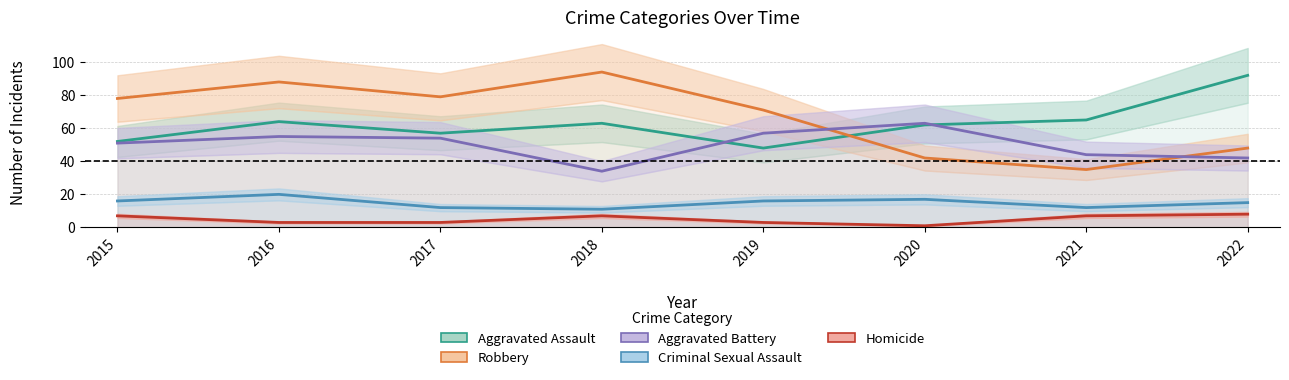

At which category is the sum across all series the highest?

2016